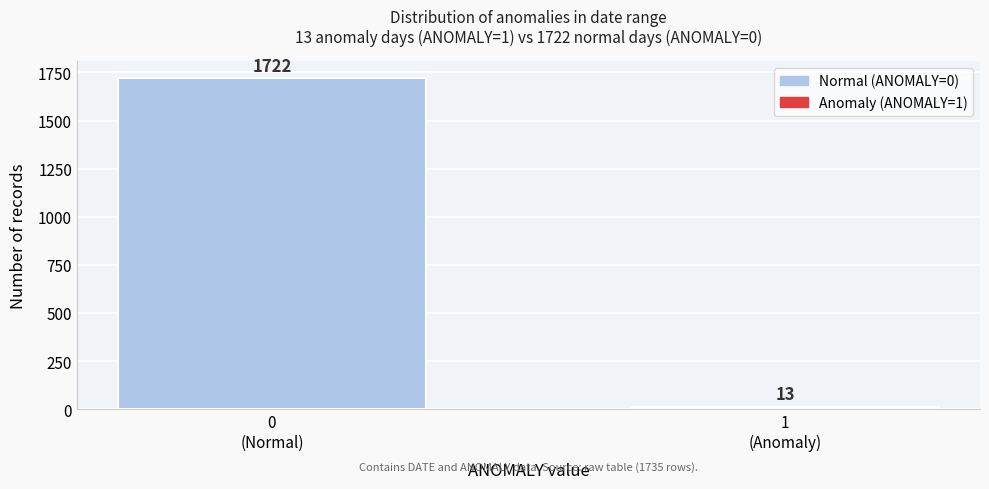

Reading left to right, extract all data points from this chart.

1722	13